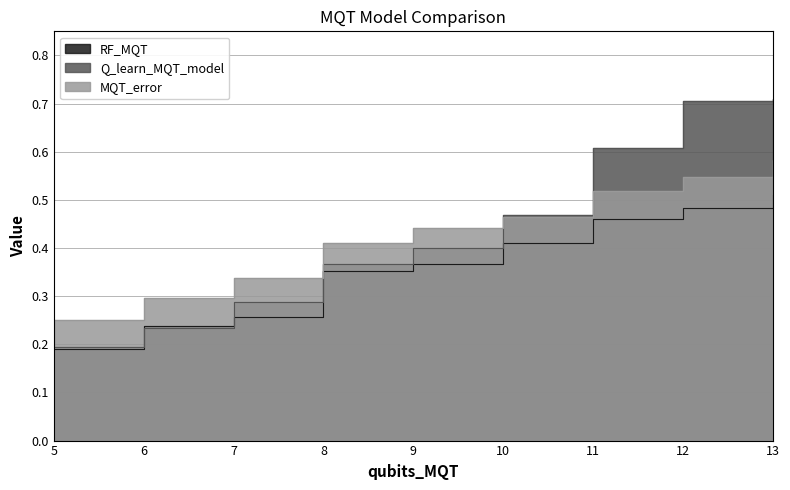

True or false: Q_learn_MQT_model has a value of 0.4 at 12.

False